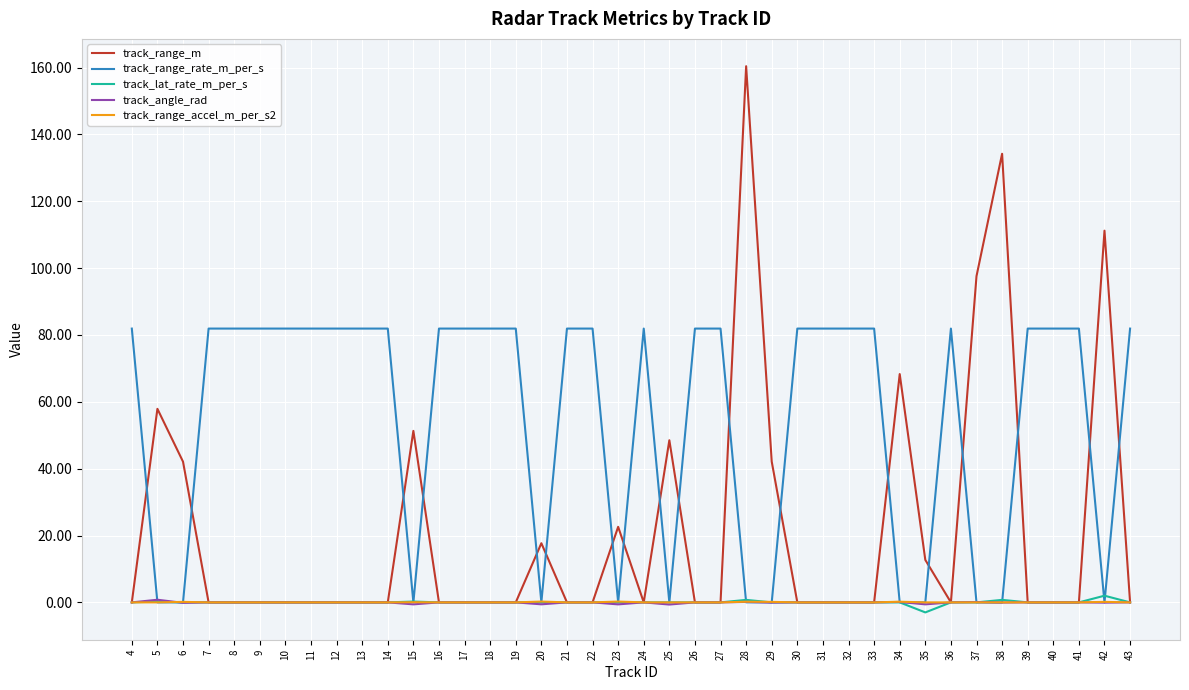

At how many categories does at least one series exceed 56?

33